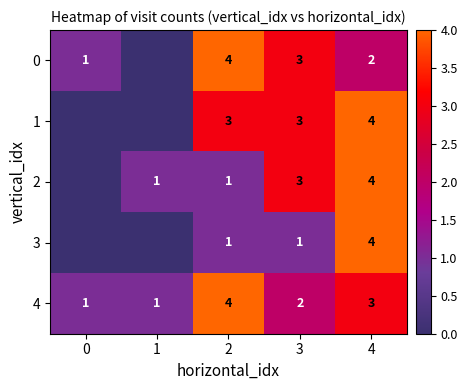

List the labels in order of 4 value, largest first.

2, 4, 3, 0, 1